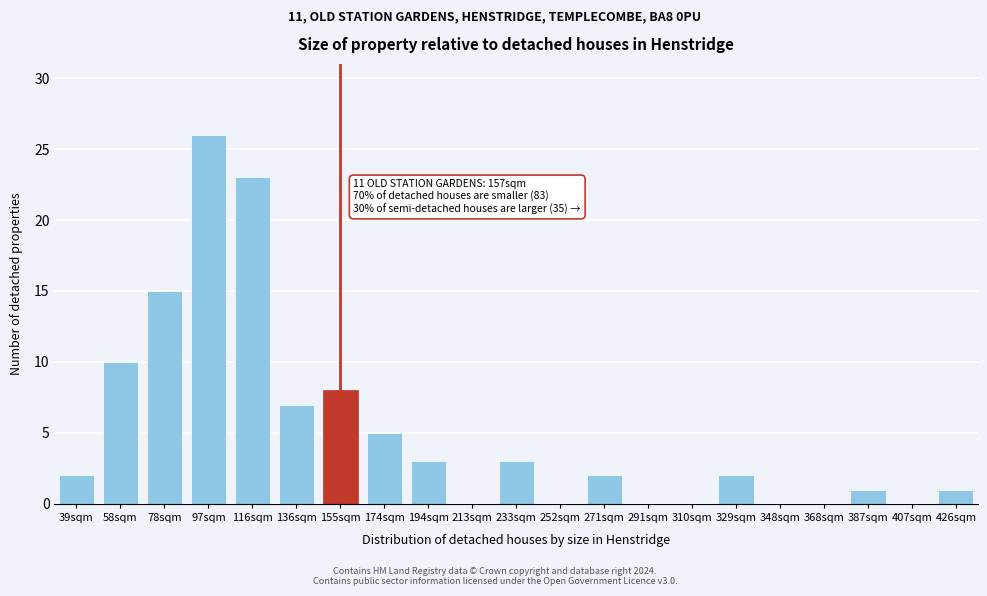

Reading left to right, list all the values displayed in this chart.

39sqm=2	58sqm=10	78sqm=15	97sqm=26	116sqm=23	136sqm=7	155sqm=8	174sqm=5	194sqm=3	213sqm=0	233sqm=3	252sqm=0	271sqm=2	291sqm=0	310sqm=0	329sqm=2	348sqm=0	368sqm=0	387sqm=1	407sqm=0	426sqm=1